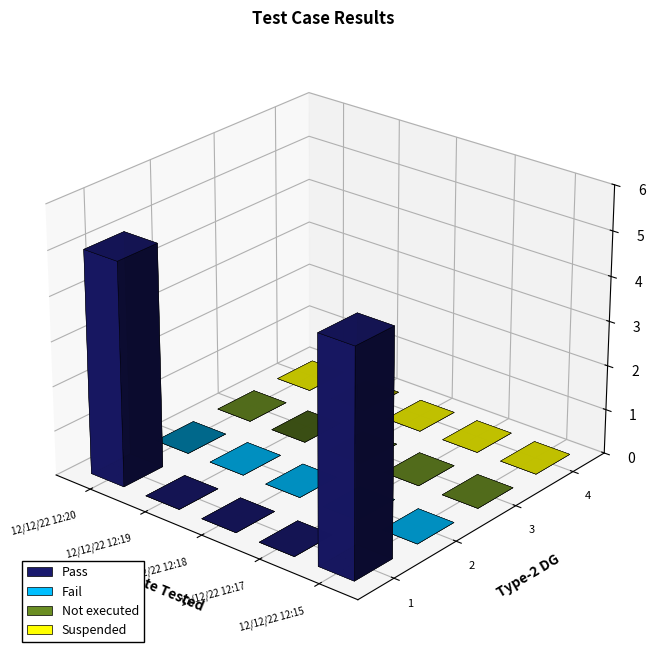

How many Pass values are between 0 and 5?

5